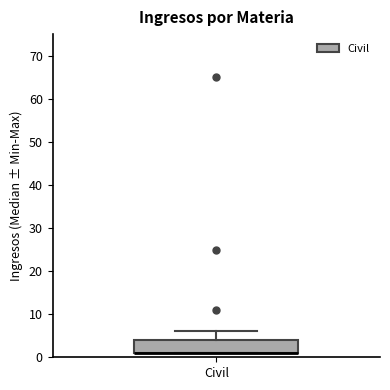

Read this box plot against the y-axis: the position of the median line, the range covered by the box, and the ends of both whiskers. The values are not printed on the chart, so give them approximately, as read against the axis.

median 1 (drawn on the box's lower edge), box 1 to 4, whiskers 1 to 6